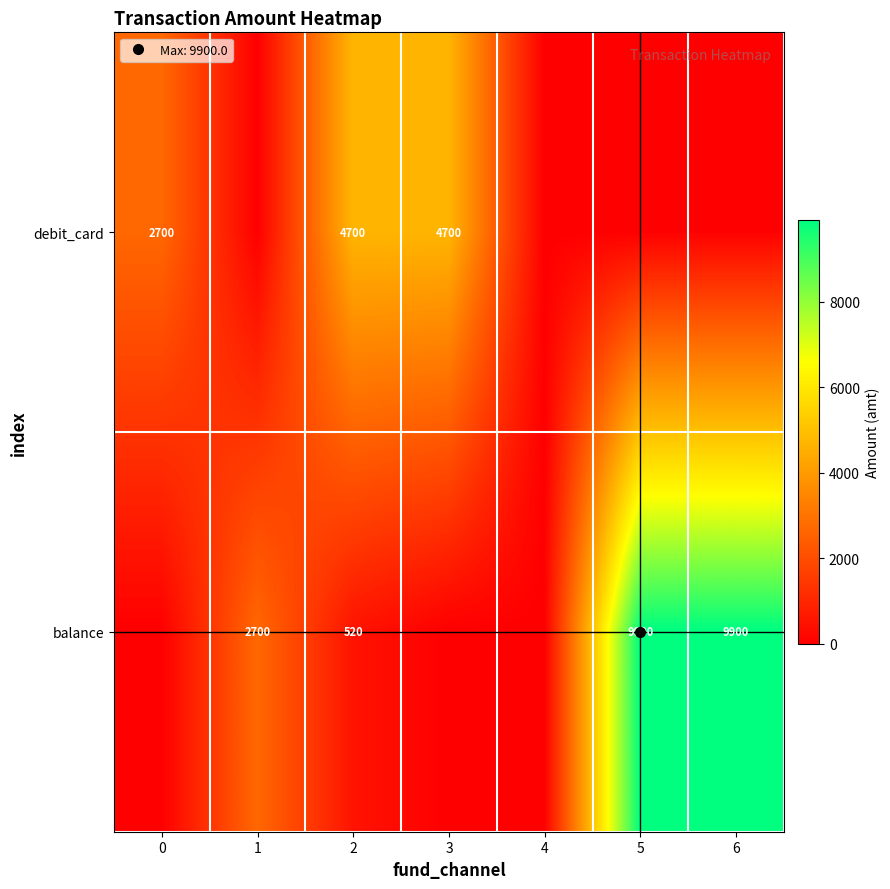

Count the number of categories in the chart.

7